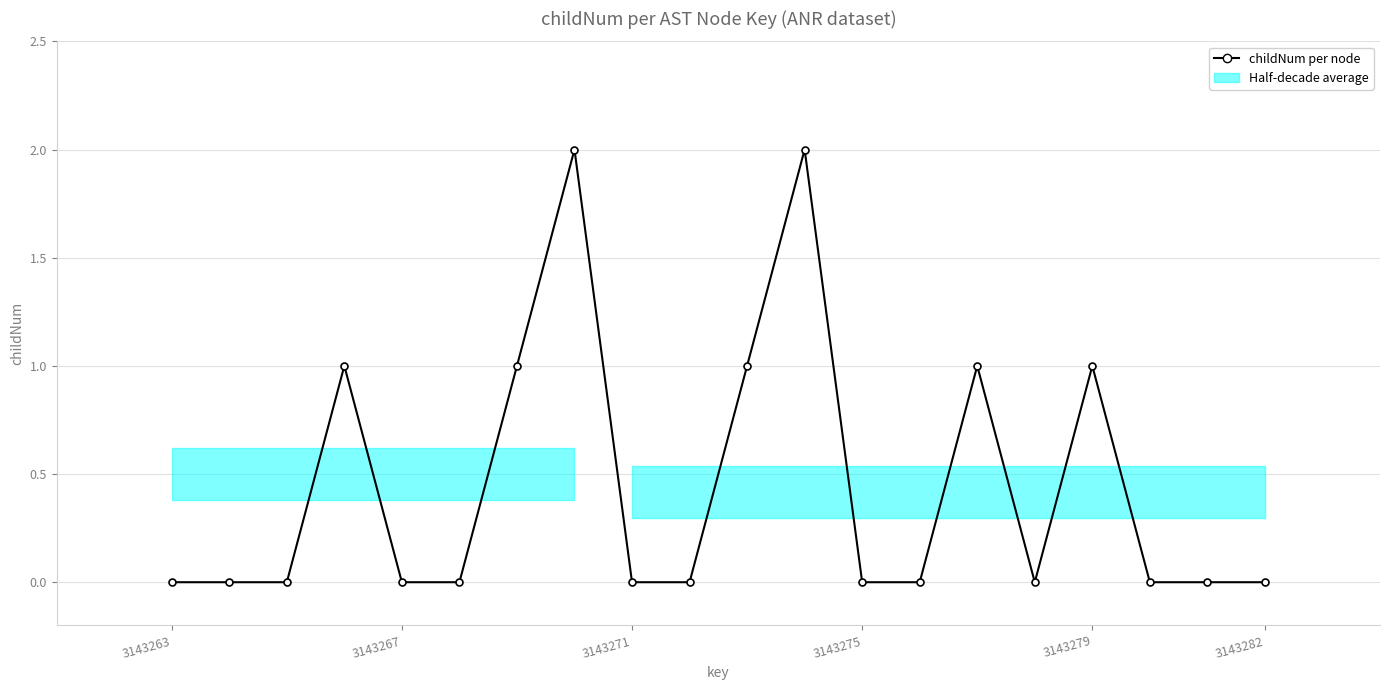

How many values are above zero?

7